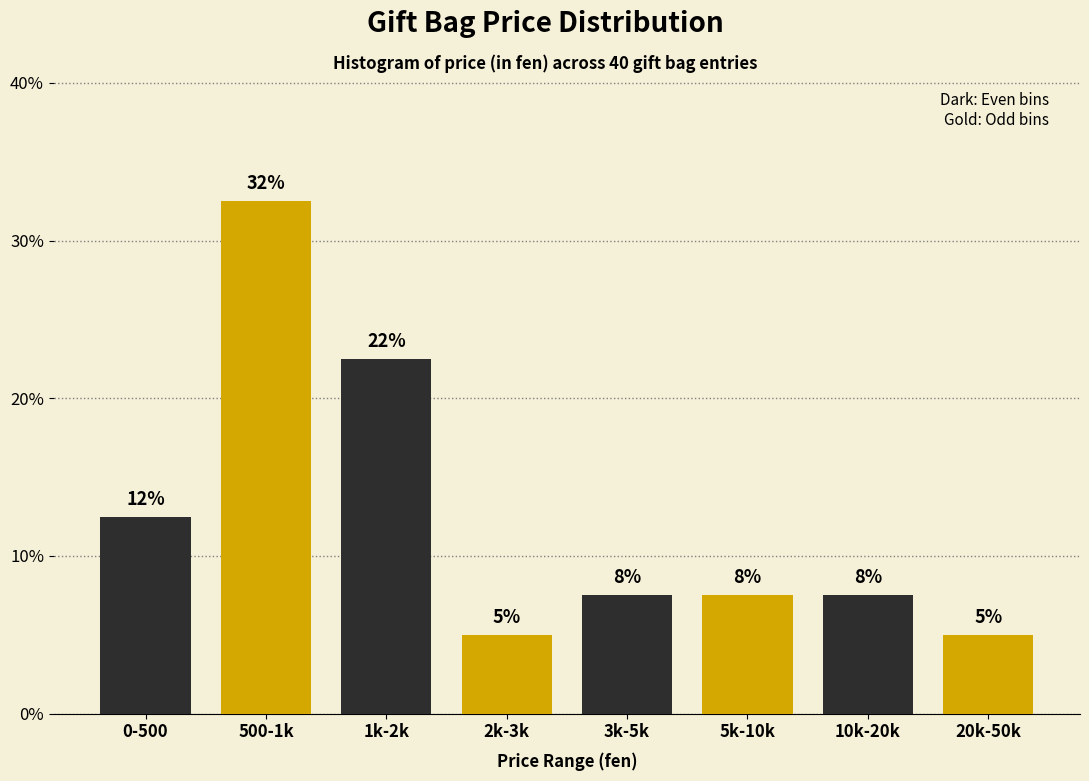

How many bars are there in total?

8